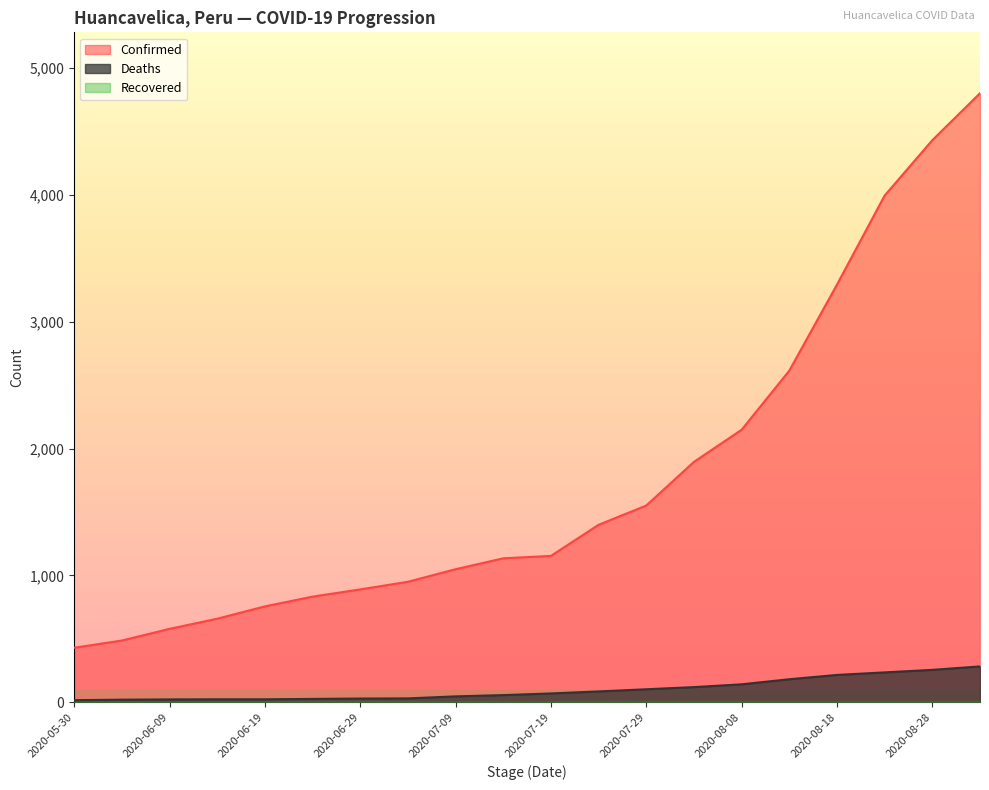

What is the greatest value displayed?

4800